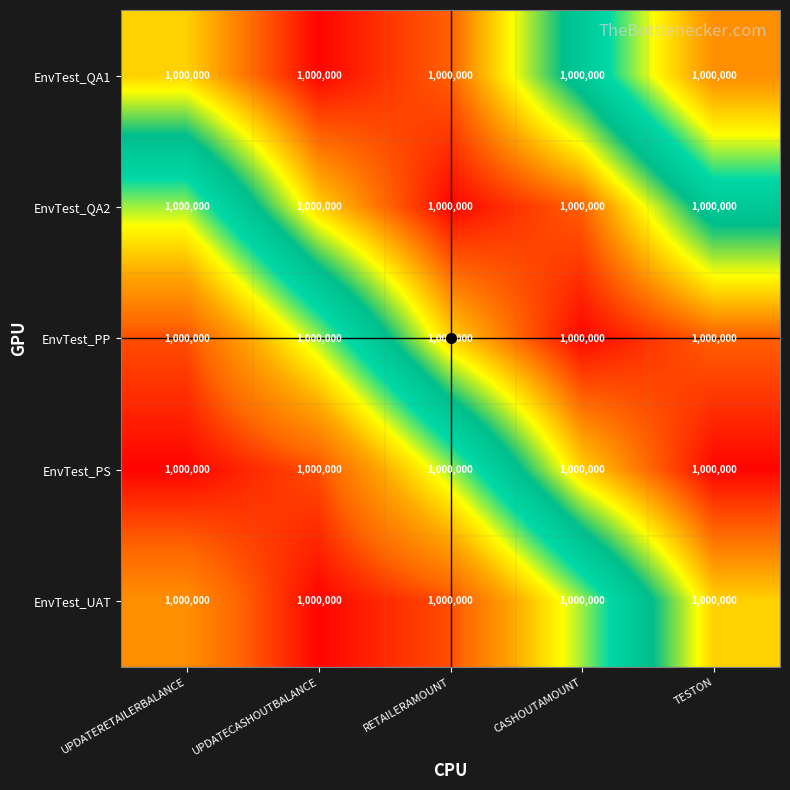

Count the number of data series in this chart.

5